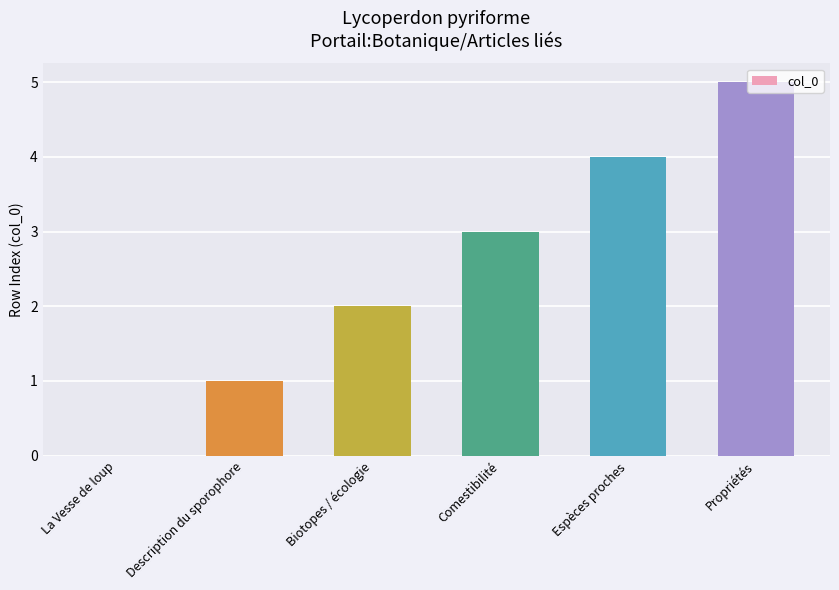

What is the sum of the values at Description du sporophore and Comestibilité?

4